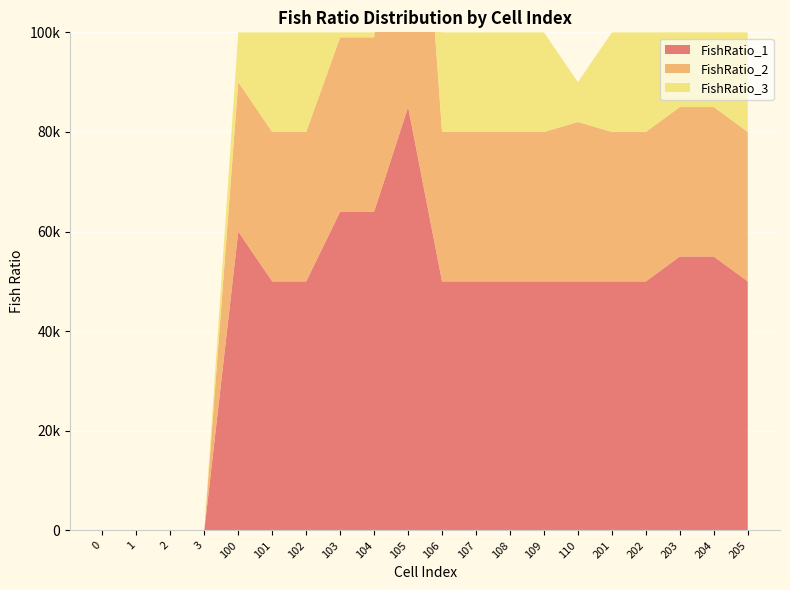

Reading left to right, extract all data points from this chart.

FishRatio_1: 0=0	1=0	2=0	3=0	100=60000	101=50000	102=50000	103=64000	104=64000	105=85000	106=50000	107=50000	108=50000	109=50000	110=50000	201=50000	202=50000	203=55000	204=55000	205=50000
FishRatio_2: 0=0	1=0	2=0	3=0	100=30000	101=30000	102=30000	103=35000	104=35000	105=90000	106=30000	107=30000	108=30000	109=30000	110=32000	201=30000	202=30000	203=30000	204=30000	205=30000
FishRatio_3: 0=0	1=0	2=0	3=0	100=10000	101=20000	102=20000	103=1000	104=1000	105=1000	106=20000	107=20000	108=20000	109=20000	110=8000	201=20000	202=20000	203=15000	204=15000	205=20000